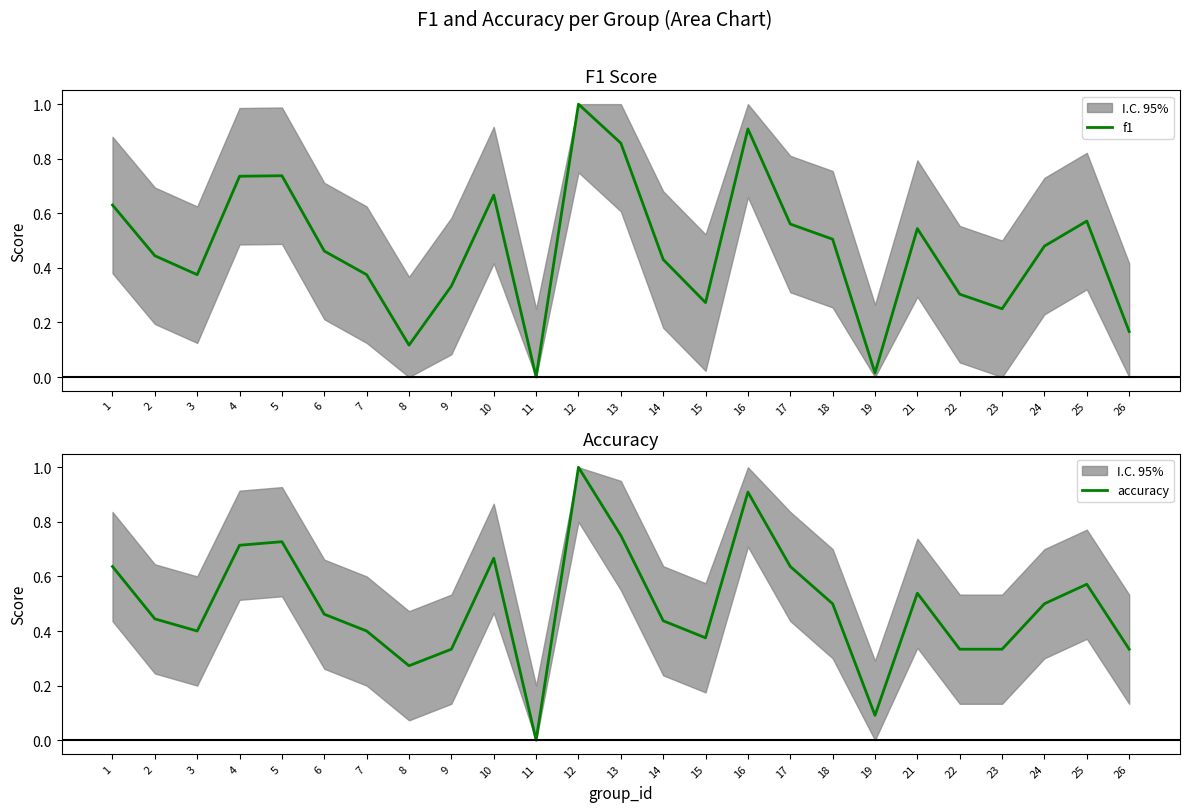

What is the sum of the f1 values at 6 and 22?

0.8